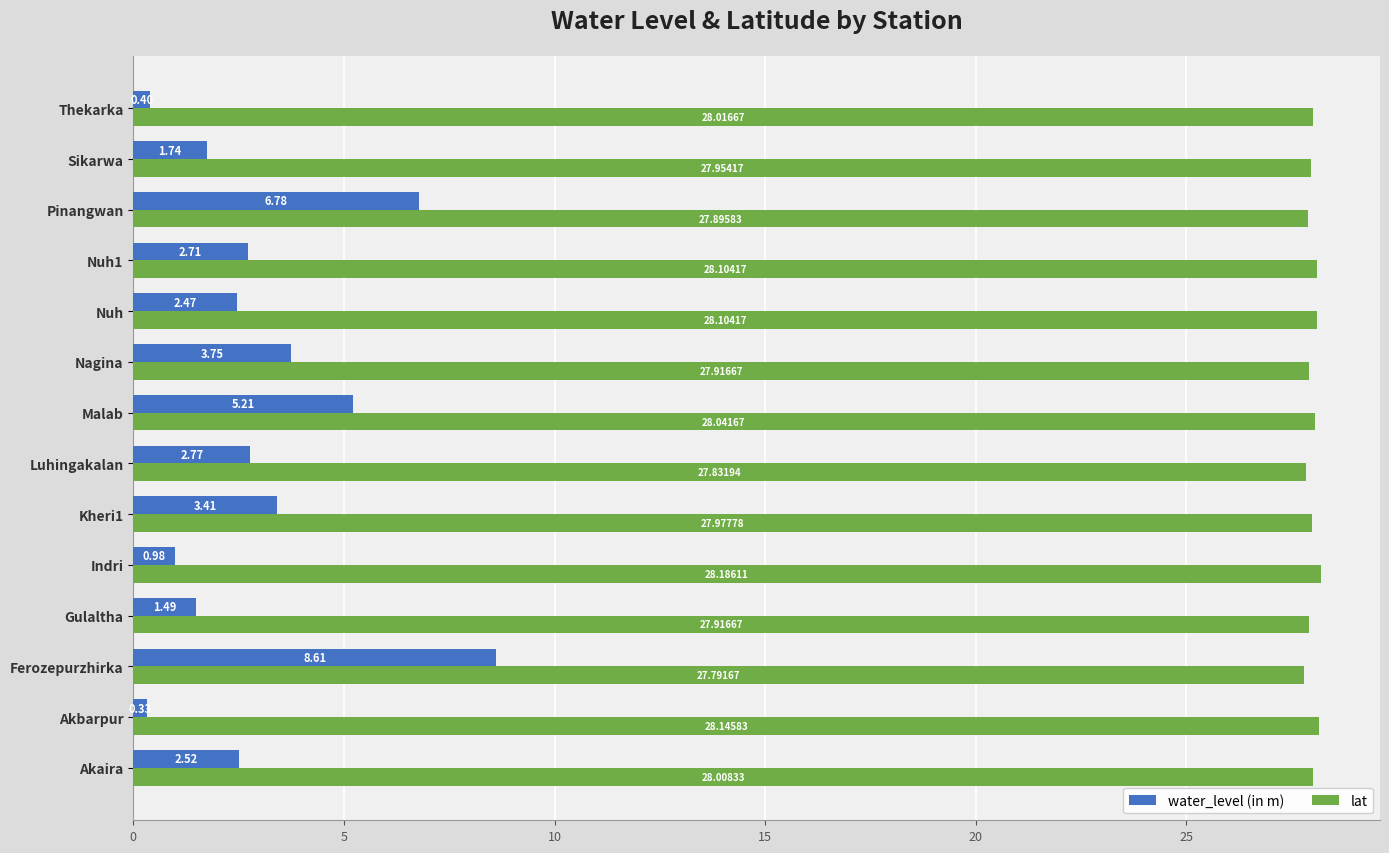

Count the number of categories in the chart.

14